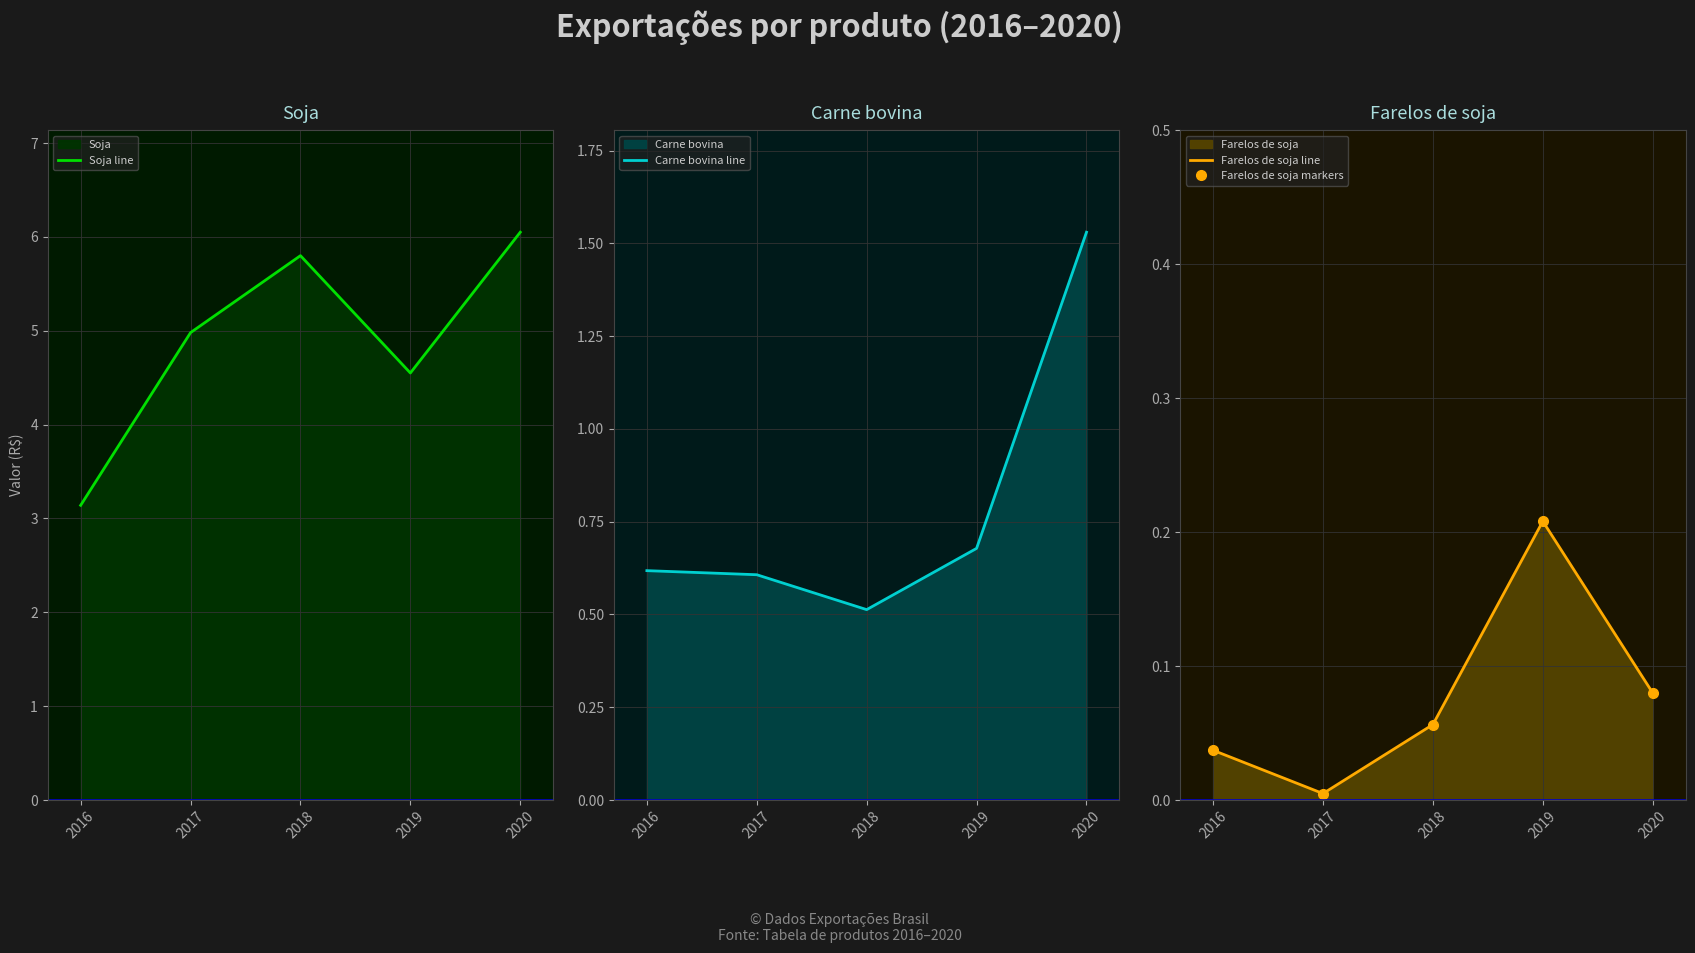

The Farelos de soja markers series shows 0.1 at 2020. True or false?

True